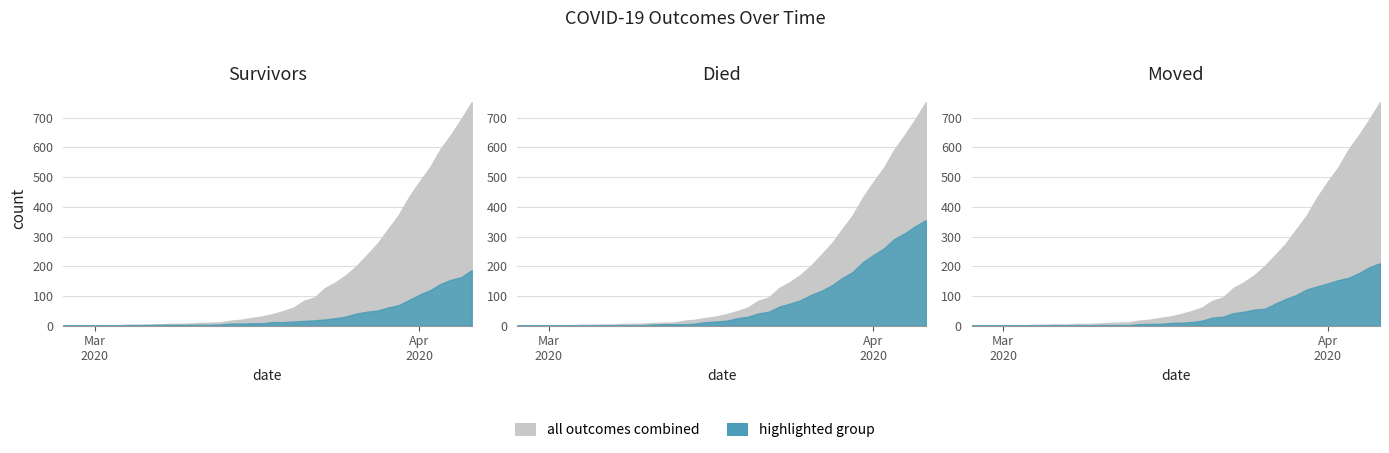

How many lines are shown in the chart?

3